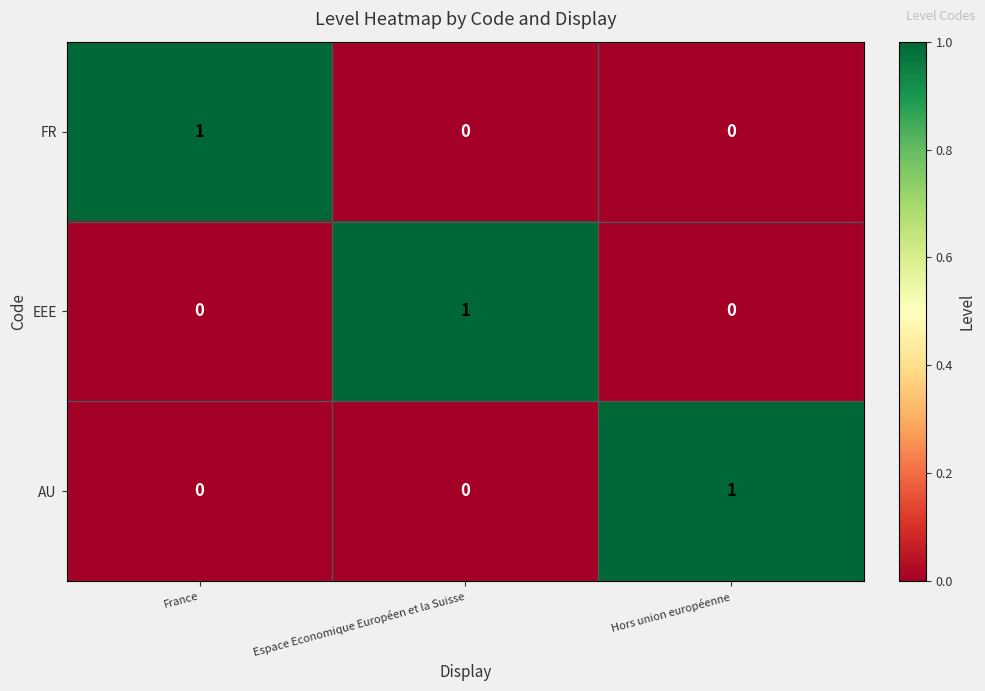

Is it true that FR equals 0 at Espace Economique Européen et la Suisse?

True